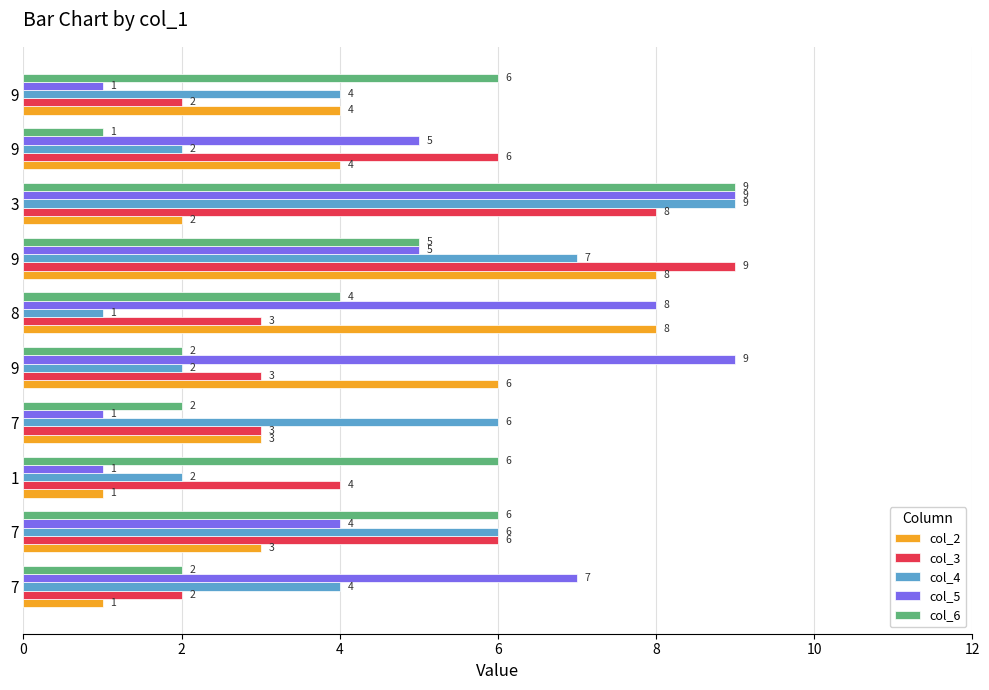

What are all the series names shown in the legend?

col_2, col_3, col_4, col_5, col_6